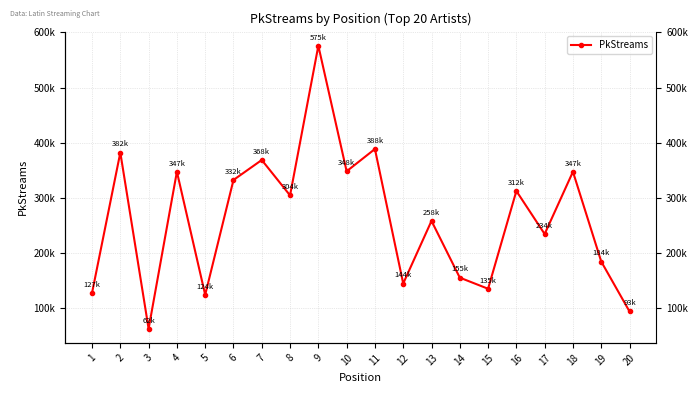

True or false: the data shows 135373 at 16.

False